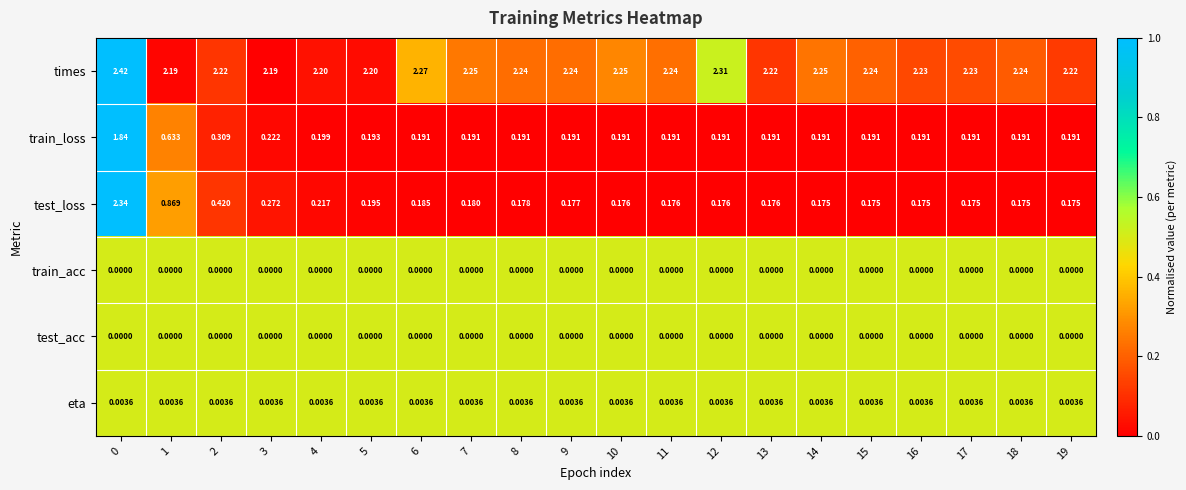

Between 12 and 15, which series saw the biggest shift?

times